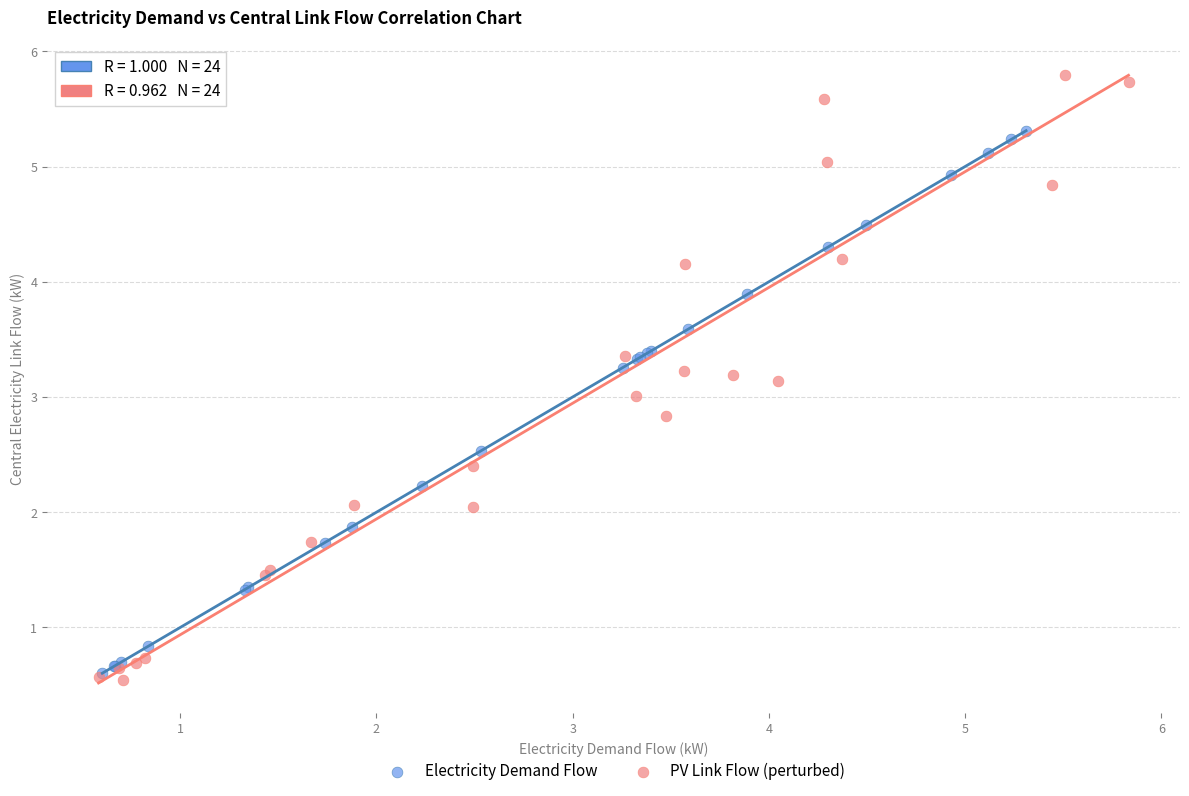

Which series reaches the maximum Y coordinate?

PV Link Flow (perturbed)